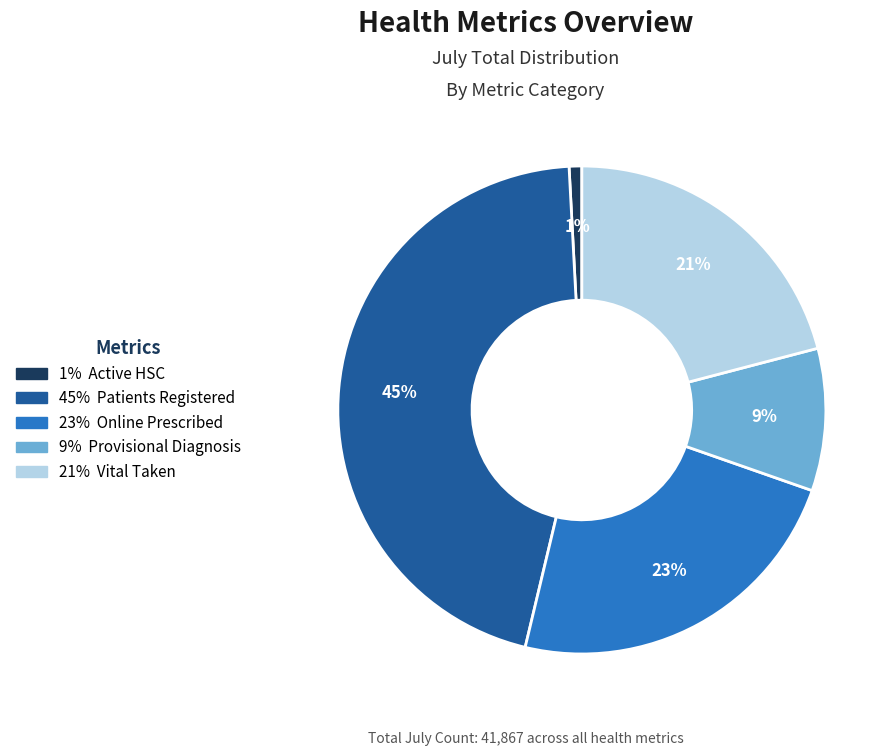

To the nearest percent, what is the average slice percentage?

20%